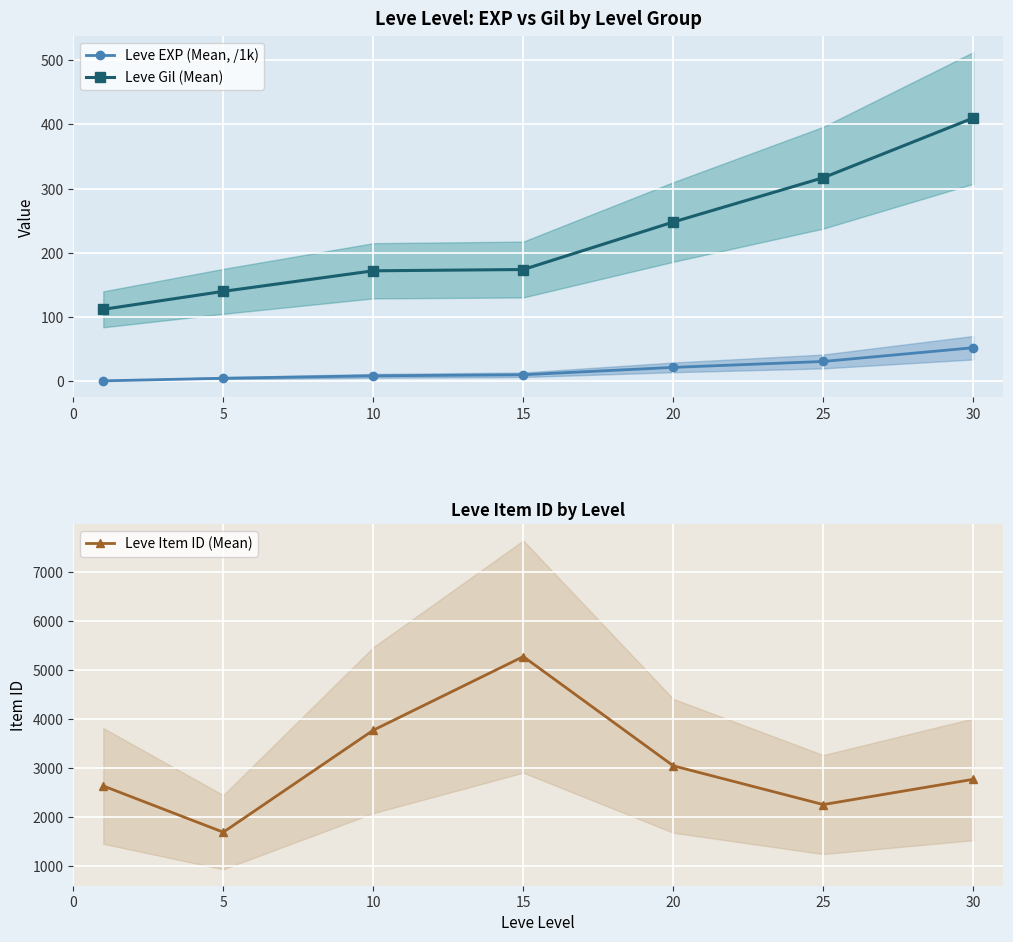

In Leve Item ID (Mean), how many points are lower than both neighbors (excluding endpoints)?

2